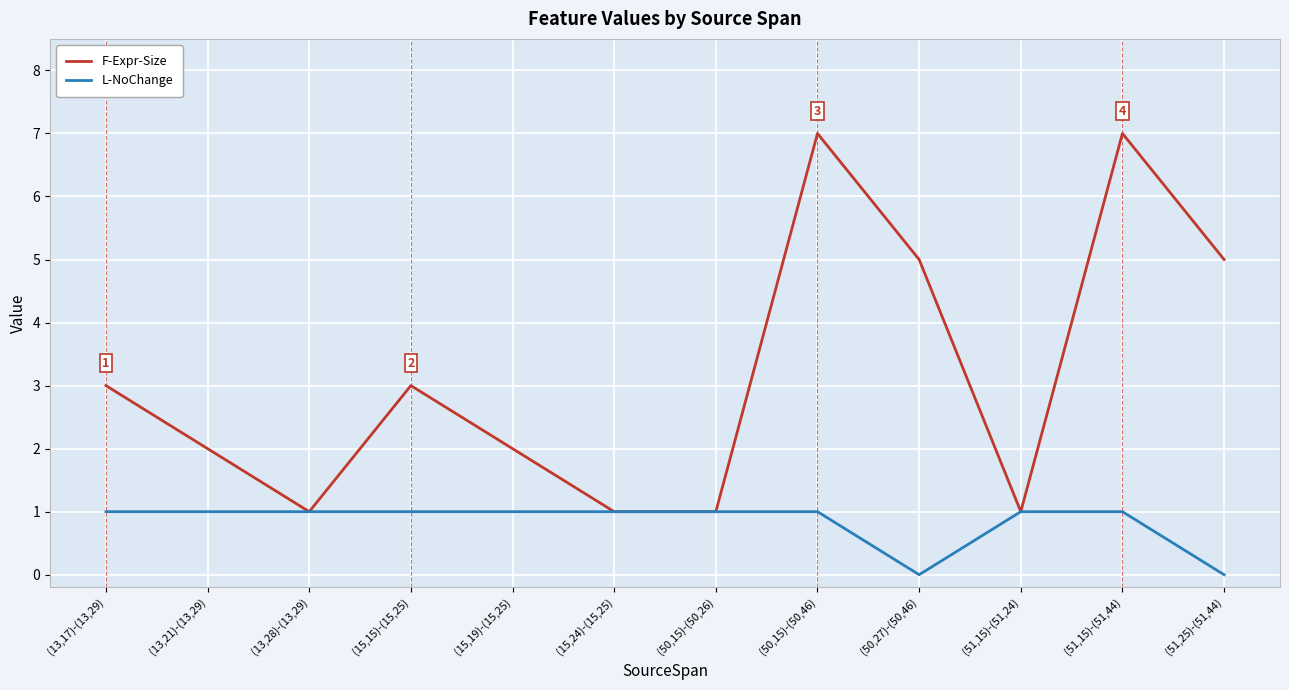

List the series in order of their peak value, lowest first.

L-NoChange, F-Expr-Size